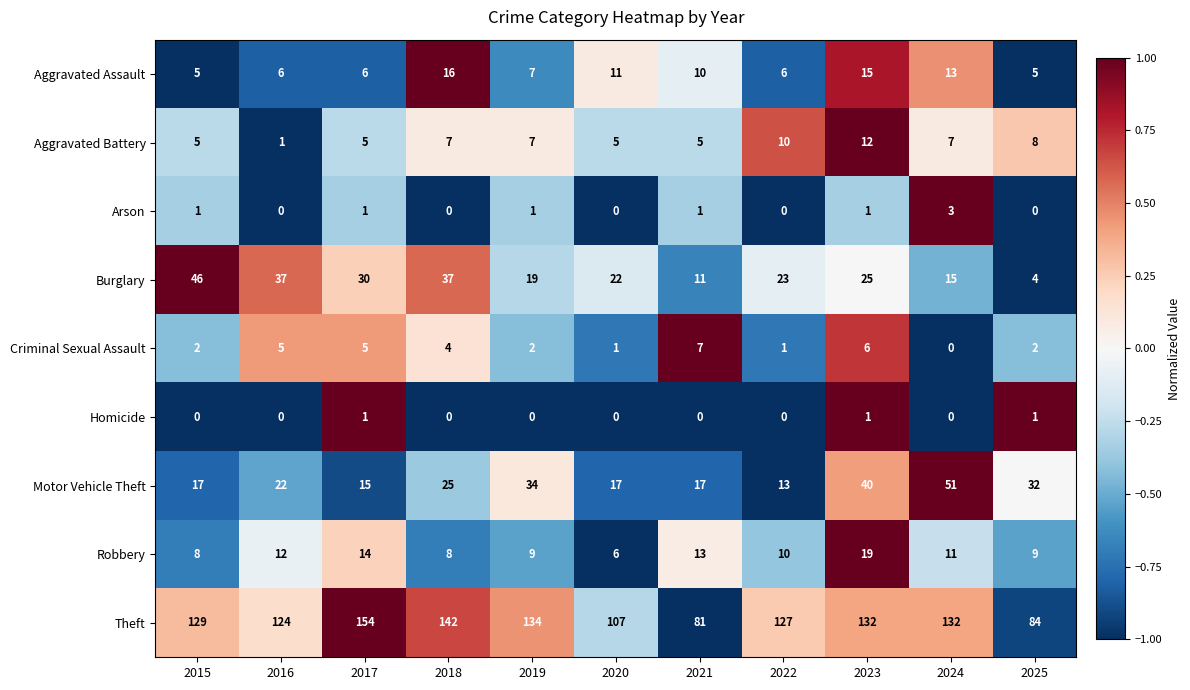

Which series has the largest total across all categories?

Theft